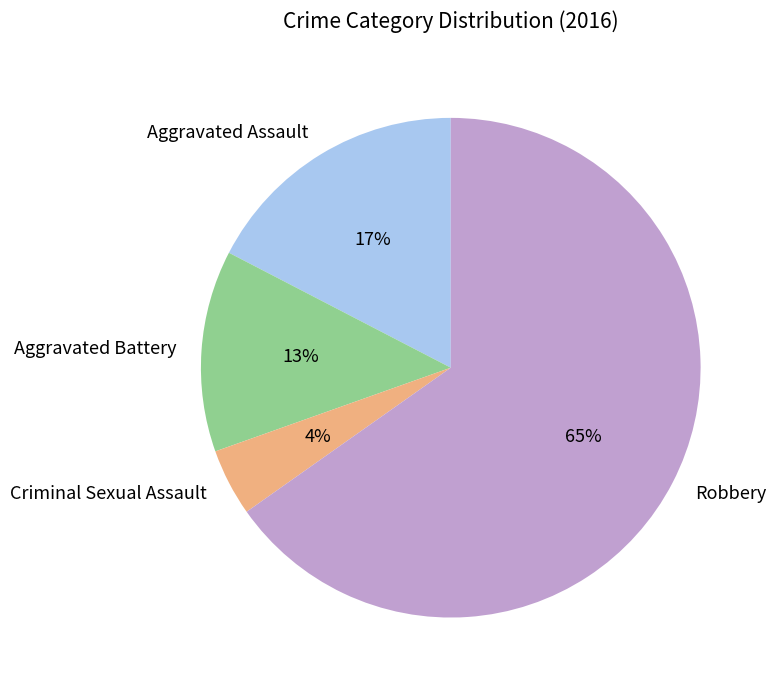

Which slice is the smallest?

Criminal Sexual Assault